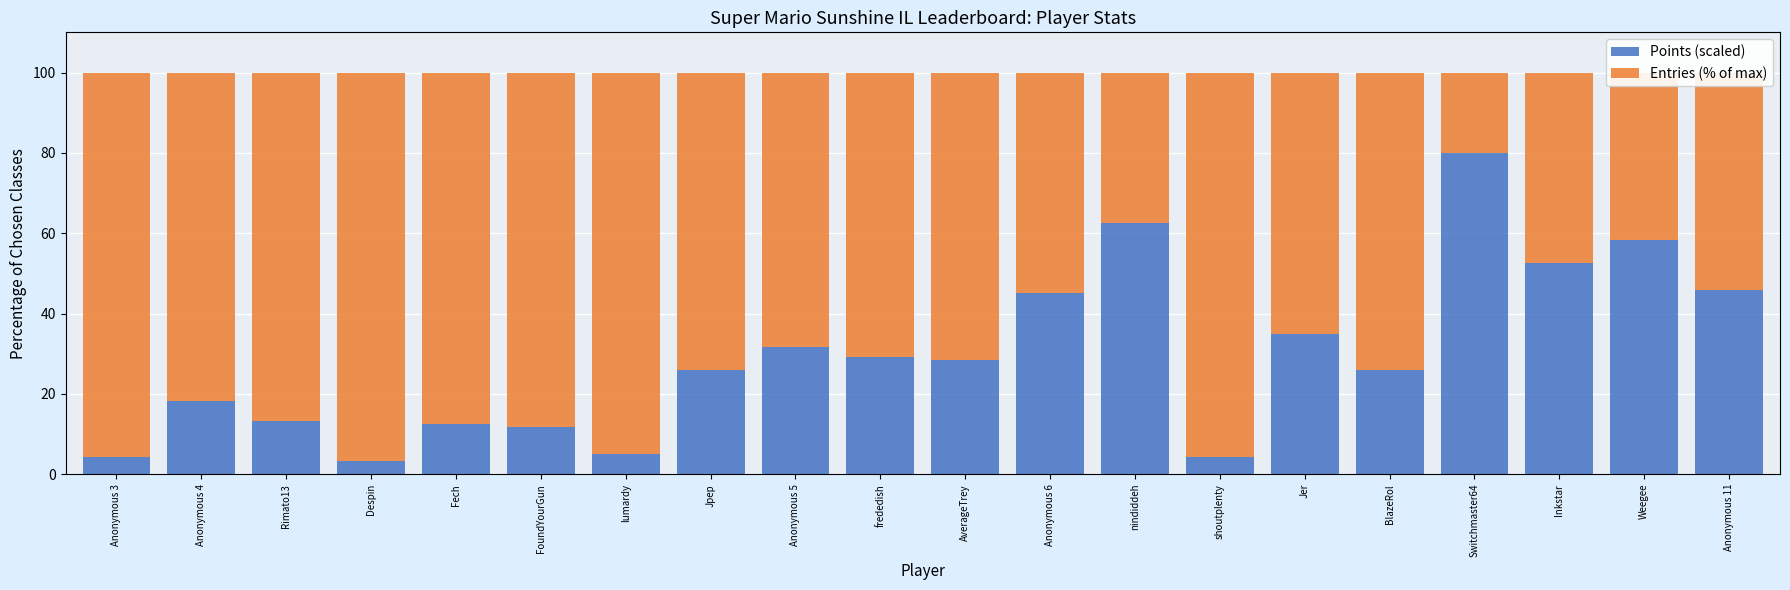

What is the total value across all series at AverageTrey?

100.0